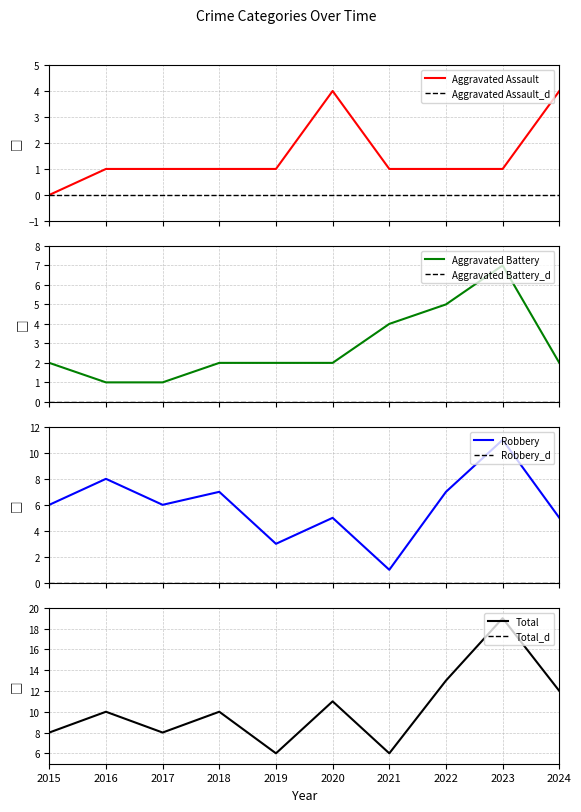

Which series has the largest total across all categories?

Total